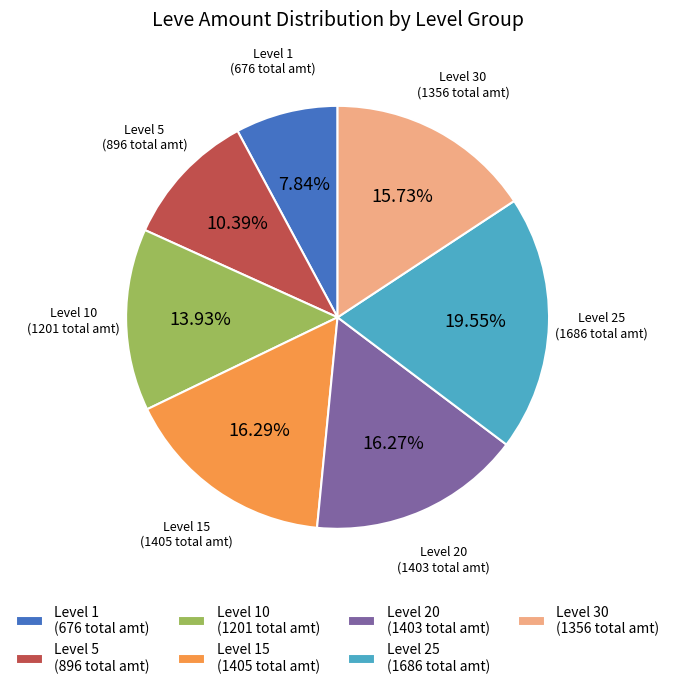

Is the sum of Level 30 (1356 total amt) and Level 15 (1405 total amt) greater than half?

No